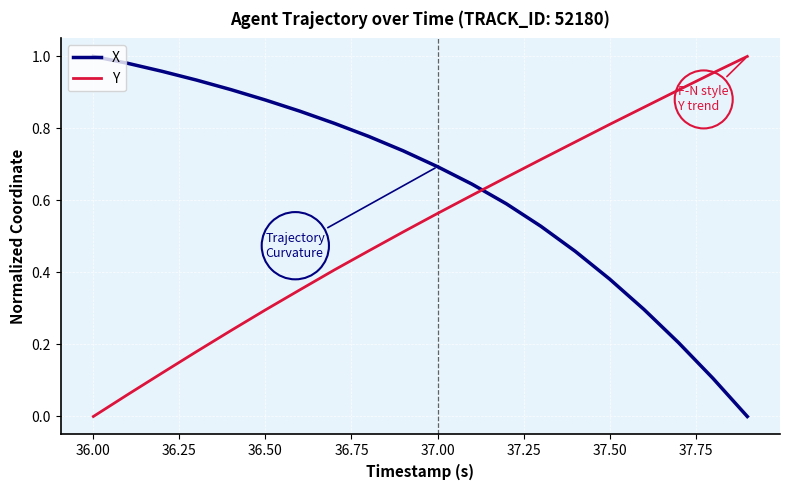

How many times do X and Y cross each other?

1